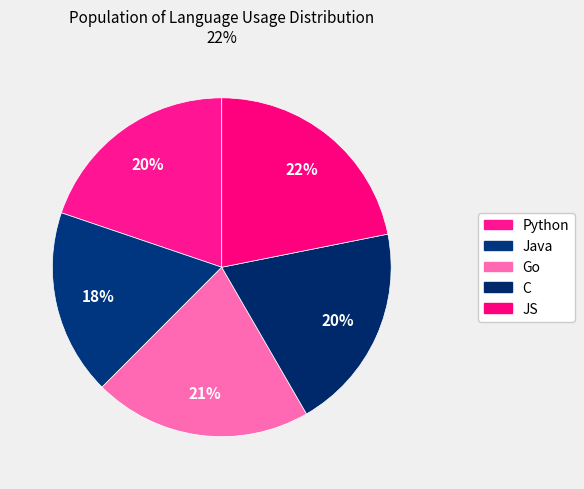

How many slices are in this pie chart?

5